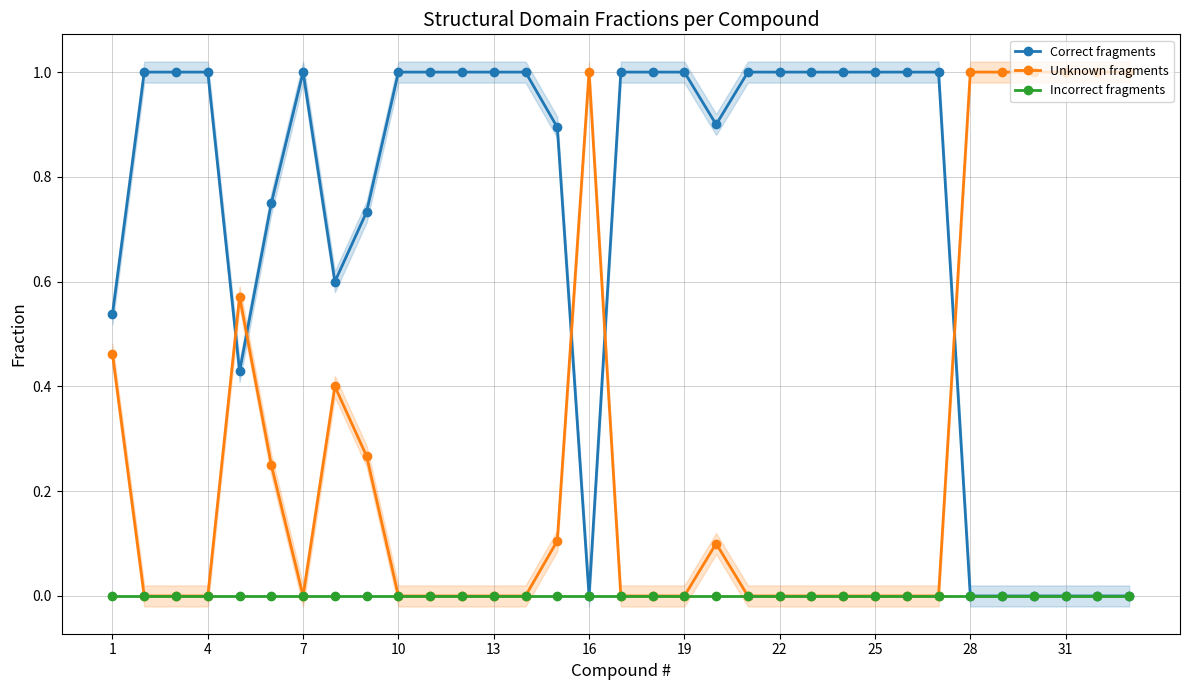

How many intersections are there between Unknown fragments and Correct fragments?

5